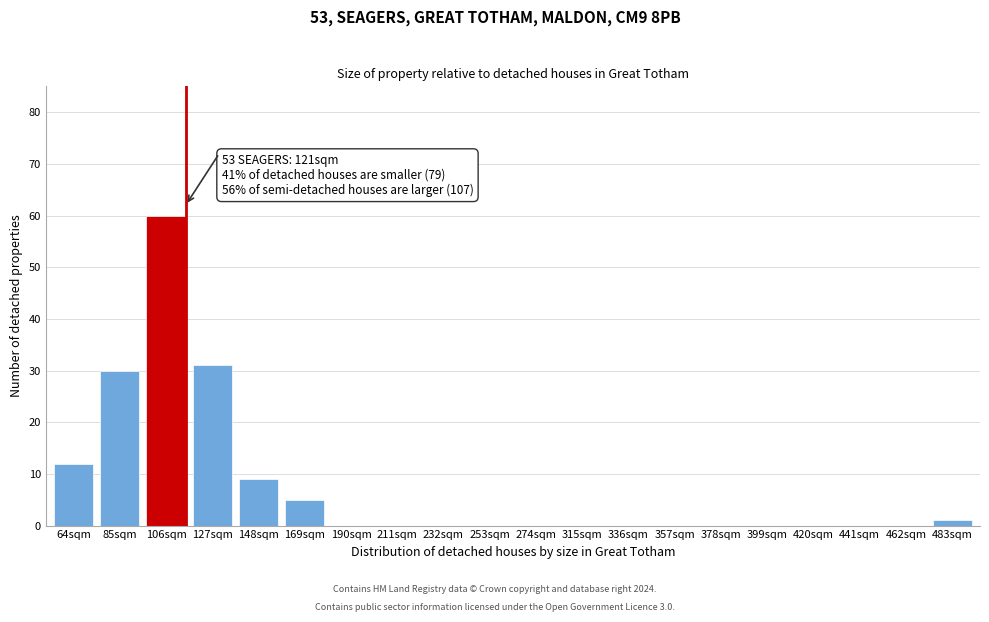

Reading right to left, list all the values displayed in this chart.

483sqm=1	462sqm=0	441sqm=0	420sqm=0	399sqm=0	378sqm=0	357sqm=0	336sqm=0	315sqm=0	274sqm=0	253sqm=0	232sqm=0	211sqm=0	190sqm=0	169sqm=5	148sqm=9	127sqm=31	106sqm=60	85sqm=30	64sqm=12